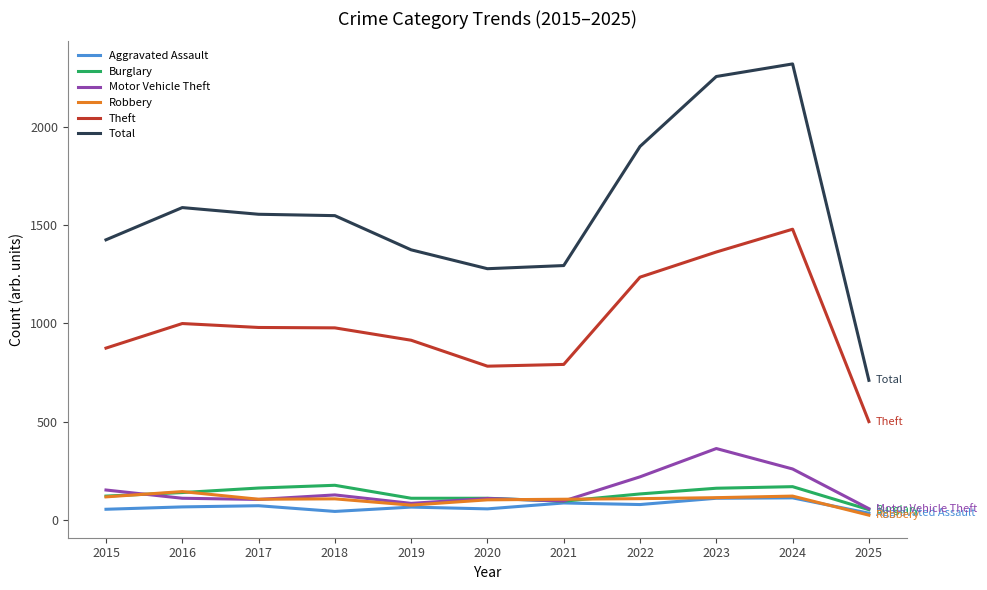

What value does the Aggravated Assault series have at 2019, to the nearest 5?

65